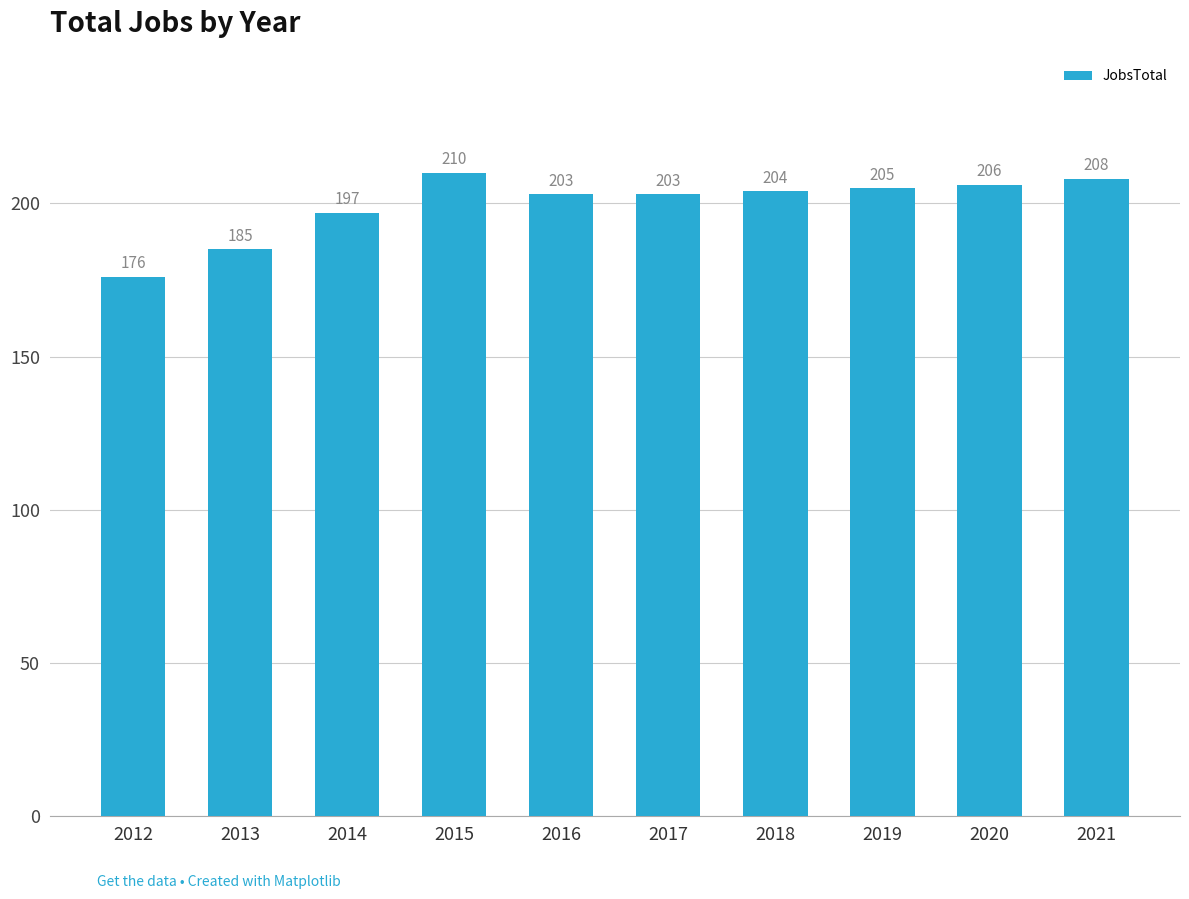

Where does the data first go above 204?

2015